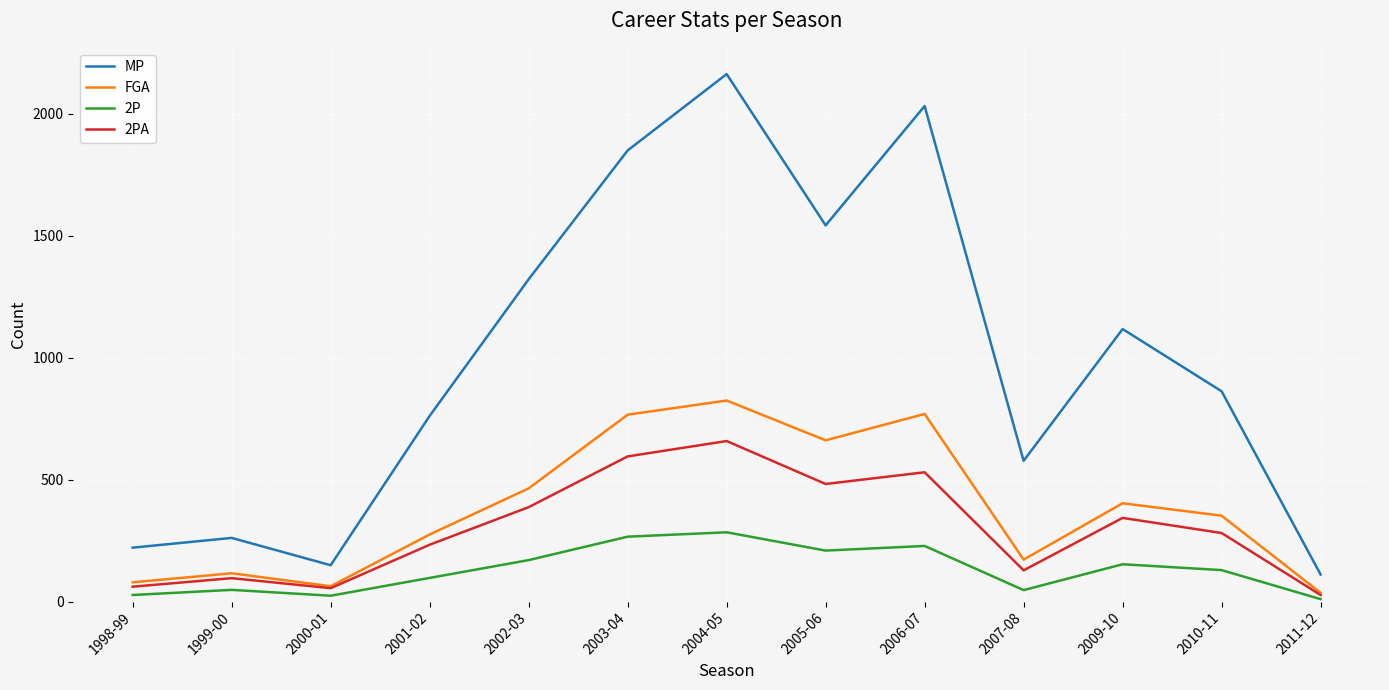

The value of MP at 2002-03 is 1321. True or false?

True